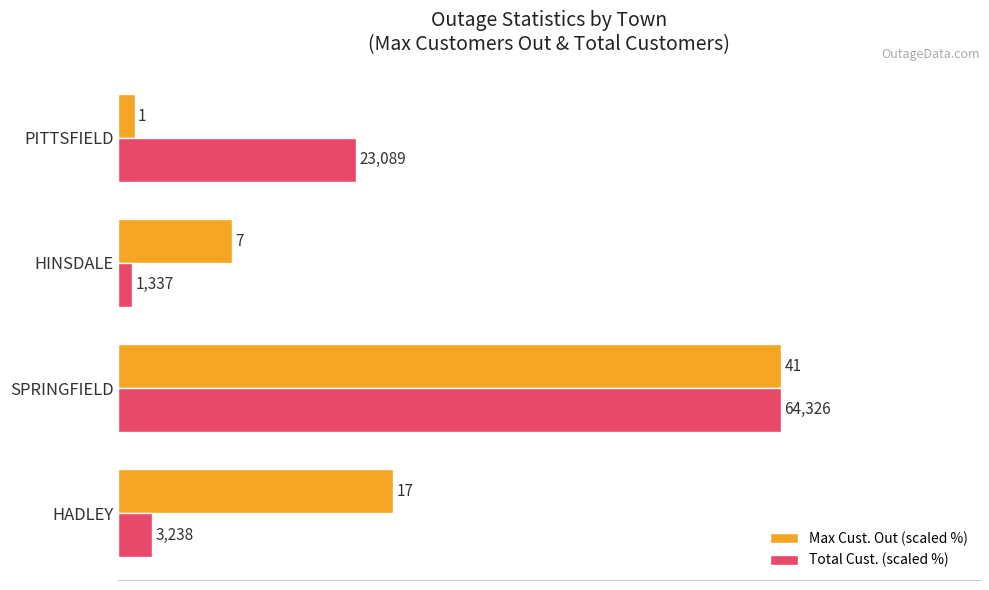

Which series has the widest spread of values?

Total Cust. (scaled %)